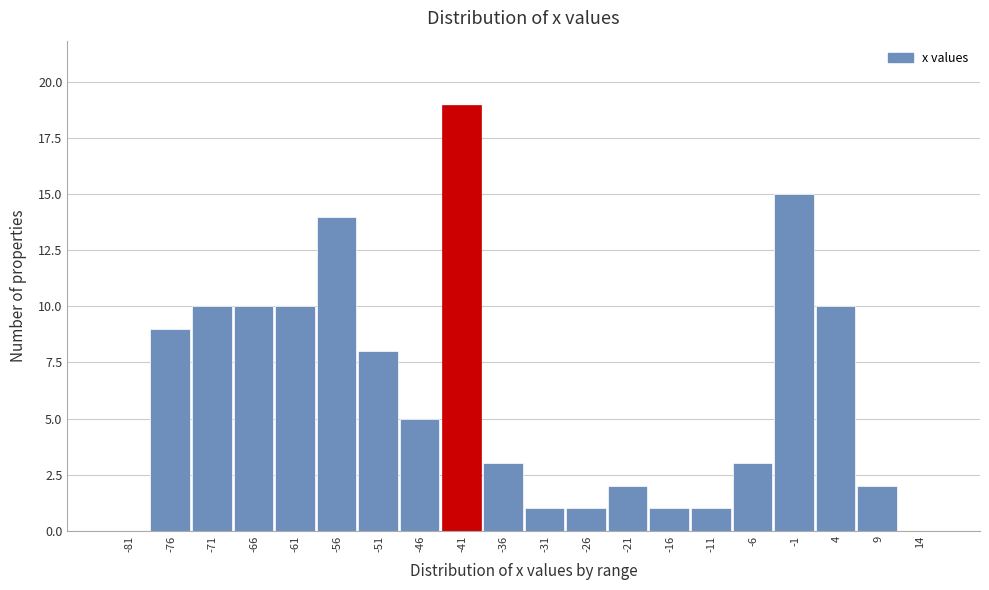

Reading right to left, what are all the values shown in this chart?

14=0	9=2	4=10	-1=15	-6=3	-11=1	-16=1	-21=2	-26=1	-31=1	-36=3	-41=19	-46=5	-51=8	-56=14	-61=10	-66=10	-71=10	-76=9	-81=0